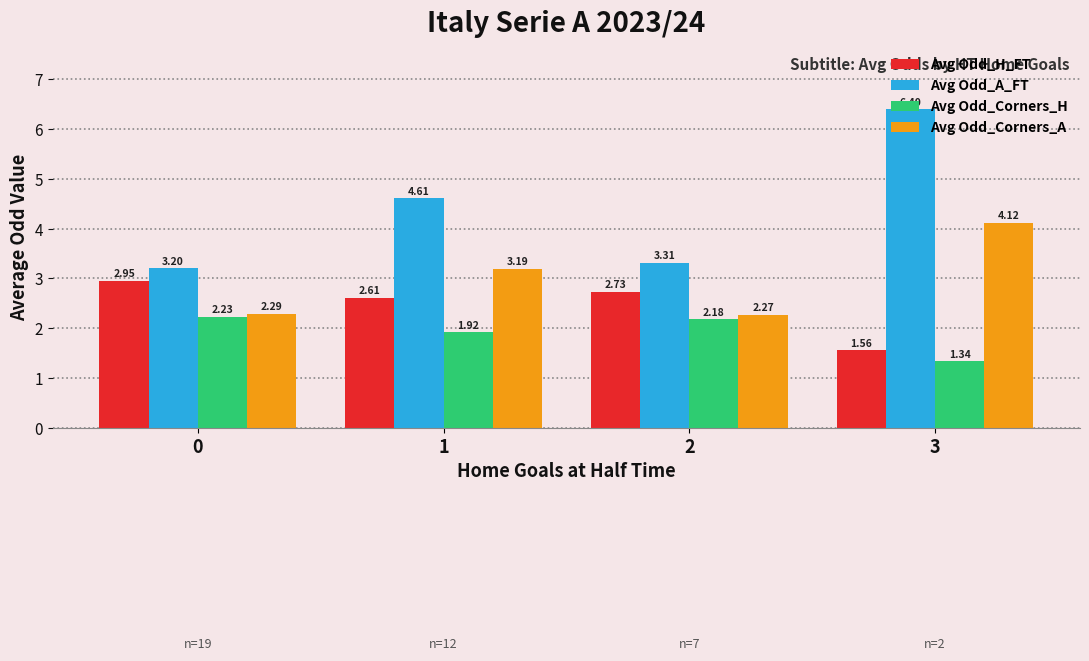

What is the difference between the maximum and minimum values in the Avg Odd_Corners_H series?

0.9